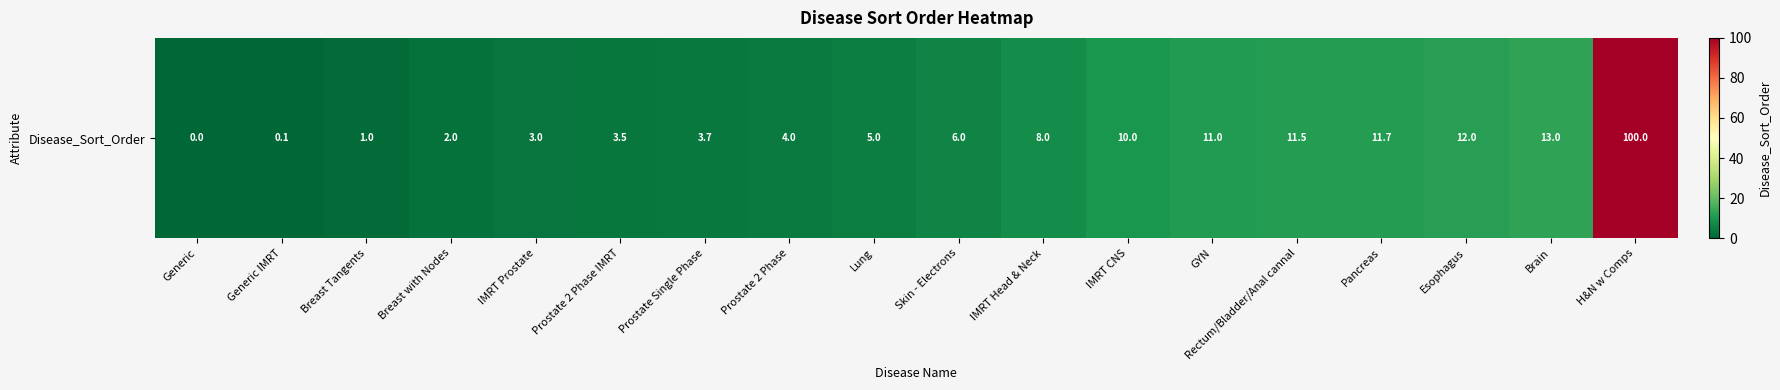

What is the sum of all values?

205.5